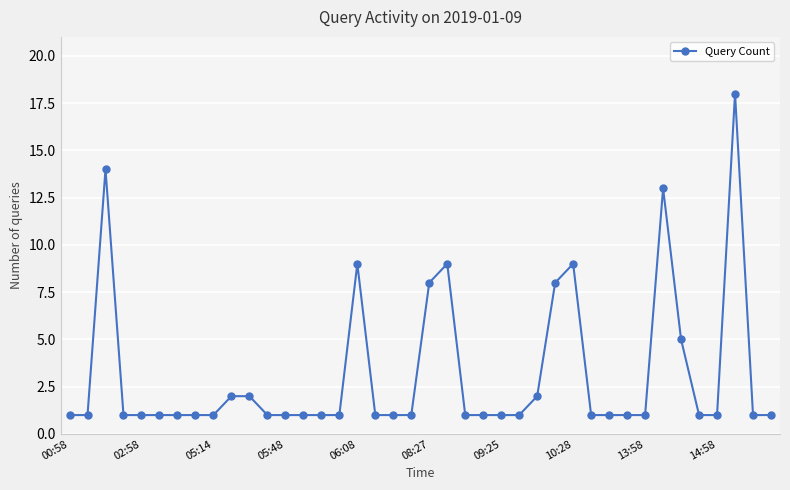

What is the maximum value shown in the chart?

18